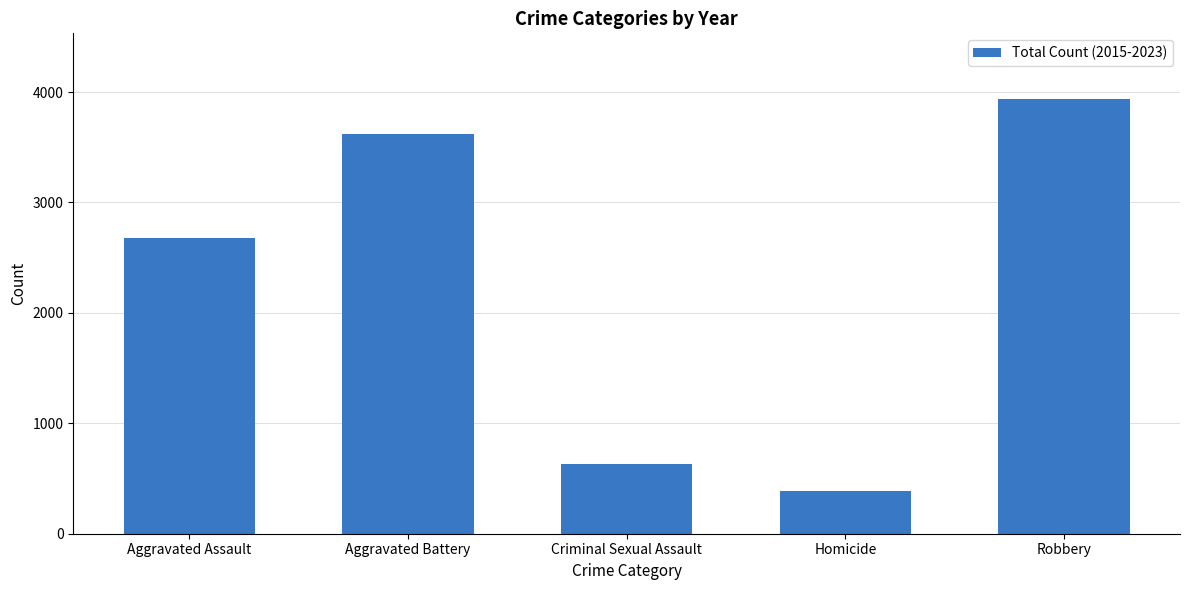

Which label corresponds to the largest value in the chart?

Robbery